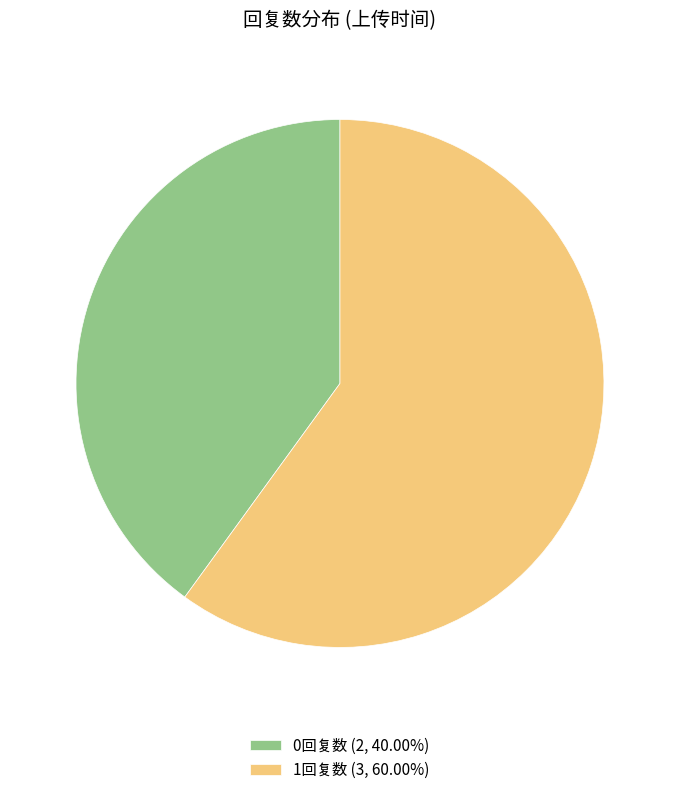

Combined, do 0回复数 (2, 40.00%) and 1回复数 (3, 60.00%) account for over 50%?

Yes